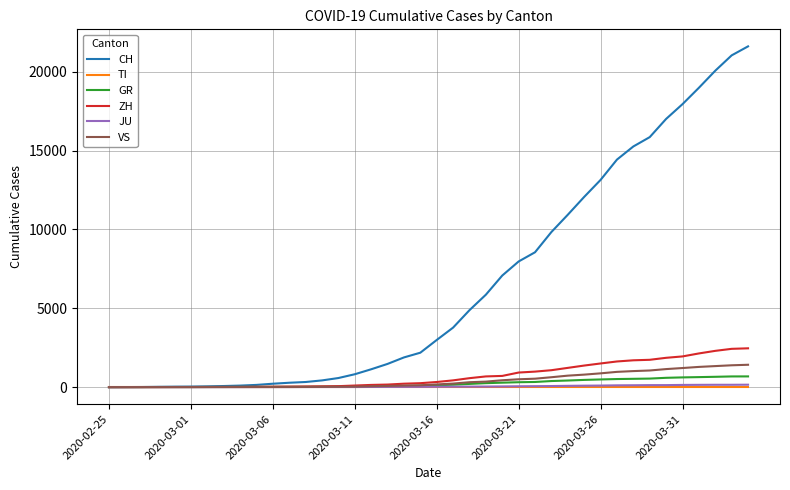

Which series has the largest total across all categories?

CH